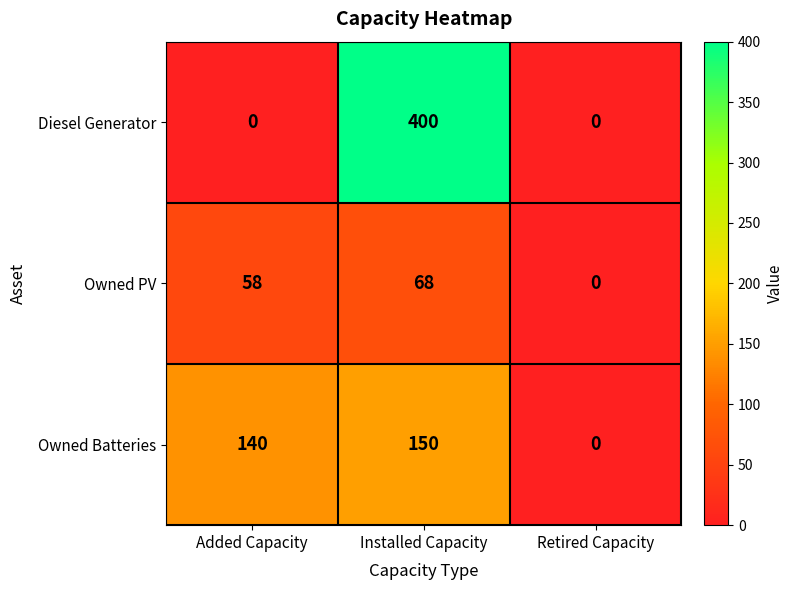

At which category is the sum across all series the highest?

Installed Capacity